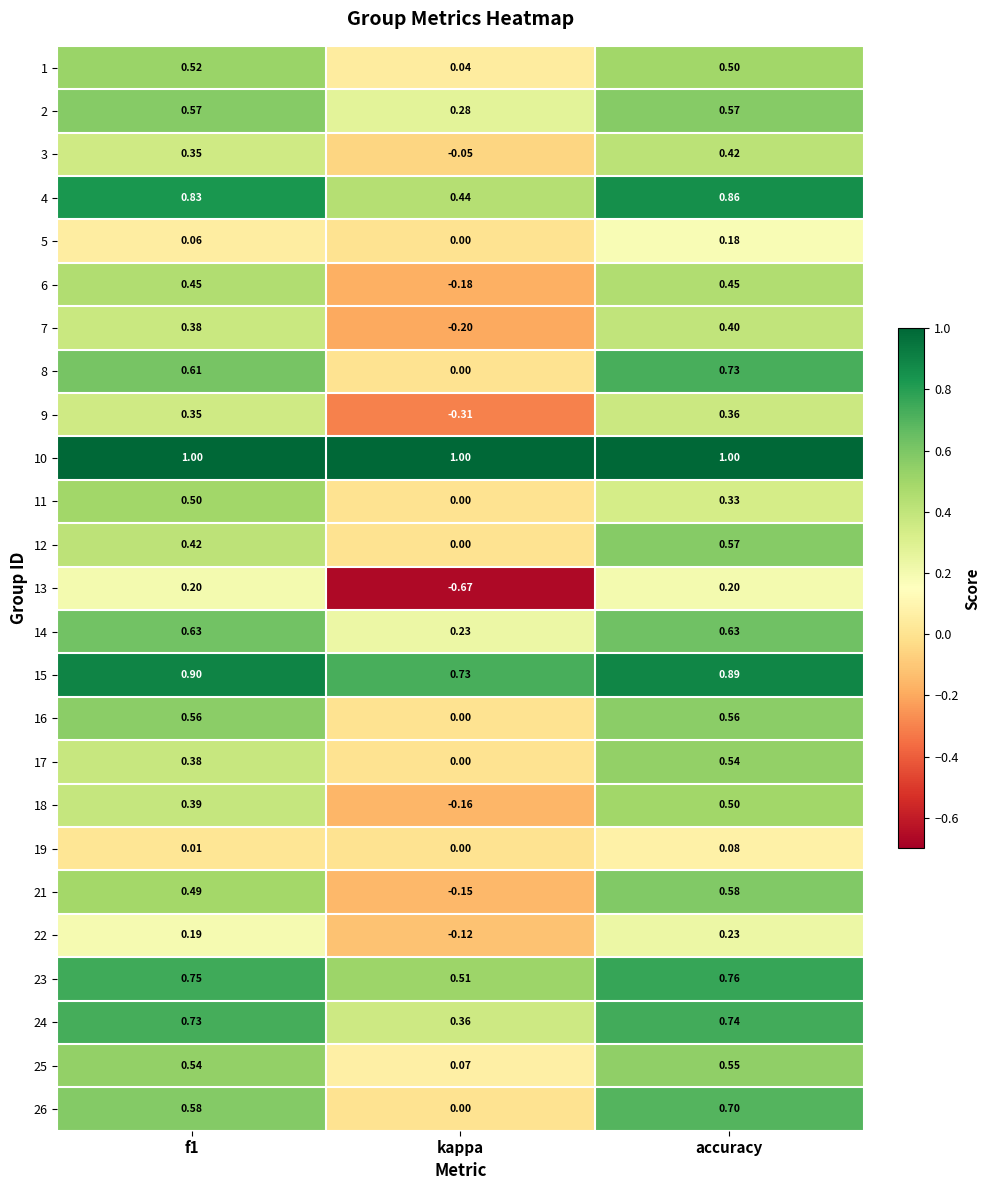

How many series are shown in this chart?

25